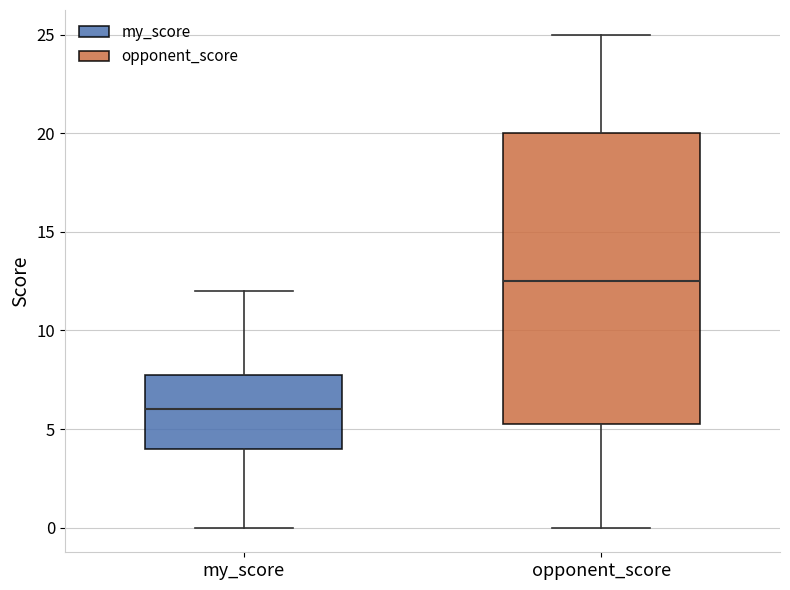

Which box's median line is the highest?

opponent_score